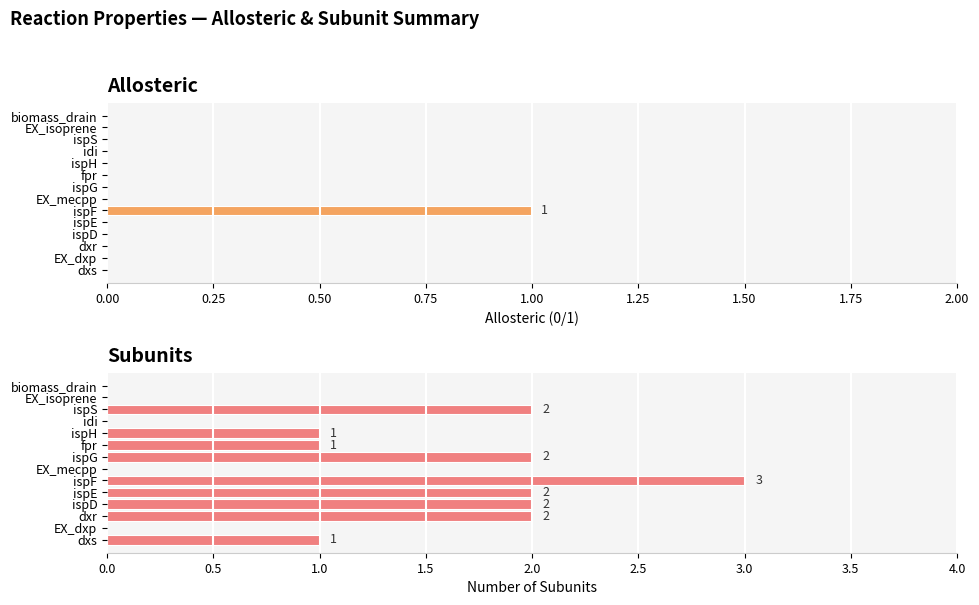

How many values in subunits are above zero?

9